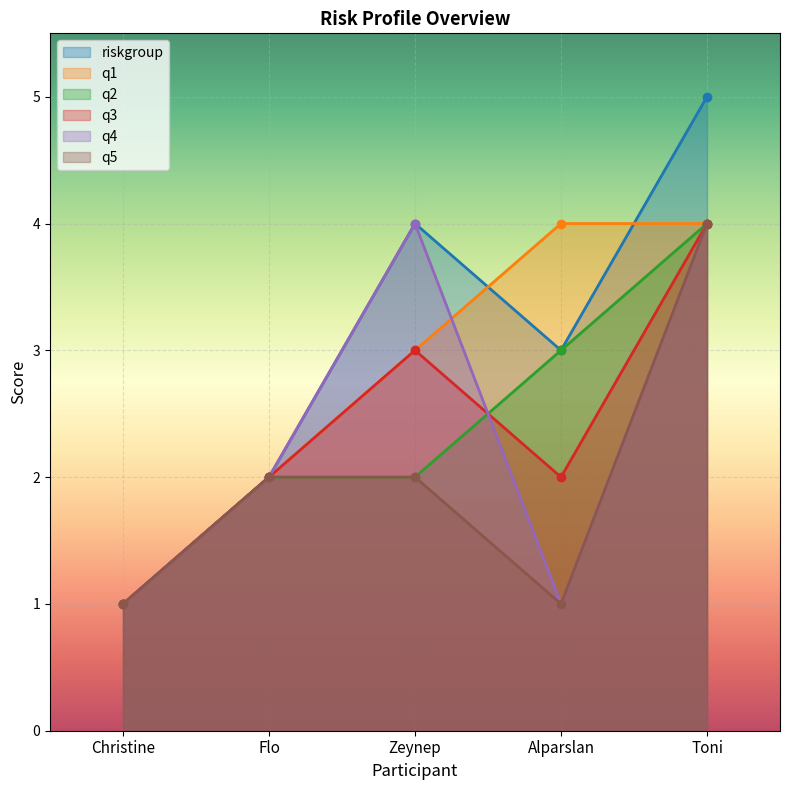

Which category has the highest value across all series?

Toni